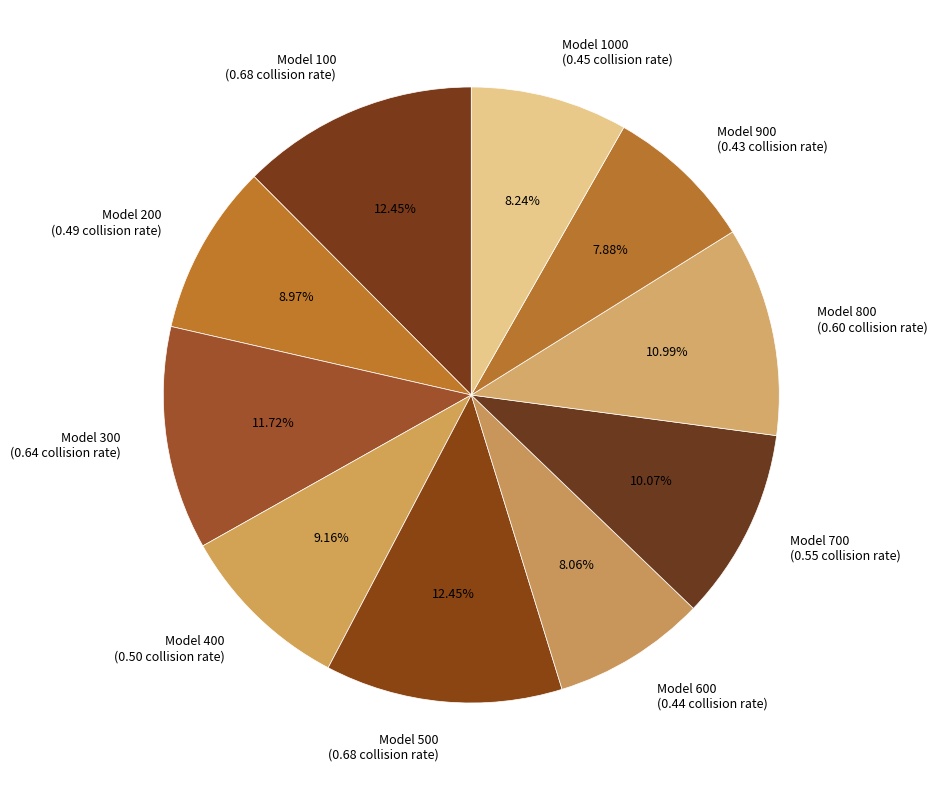

How many segments does this pie chart have?

10